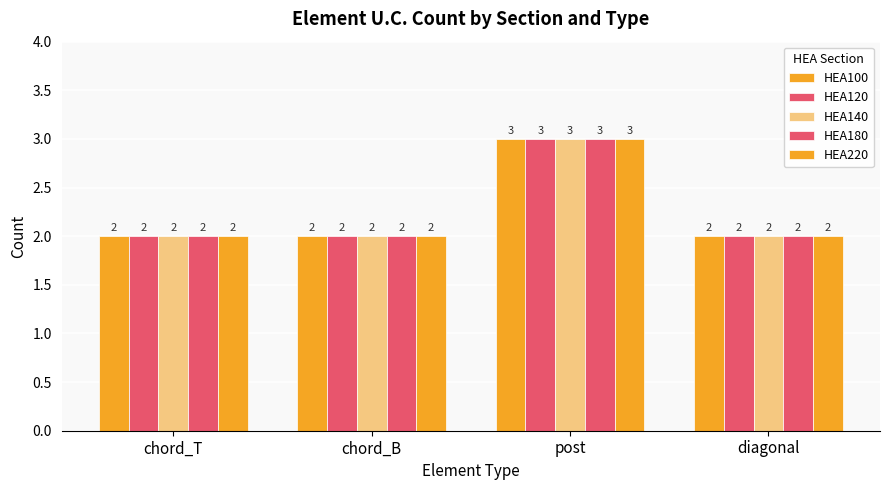

What is the total value across all series at diagonal?

10